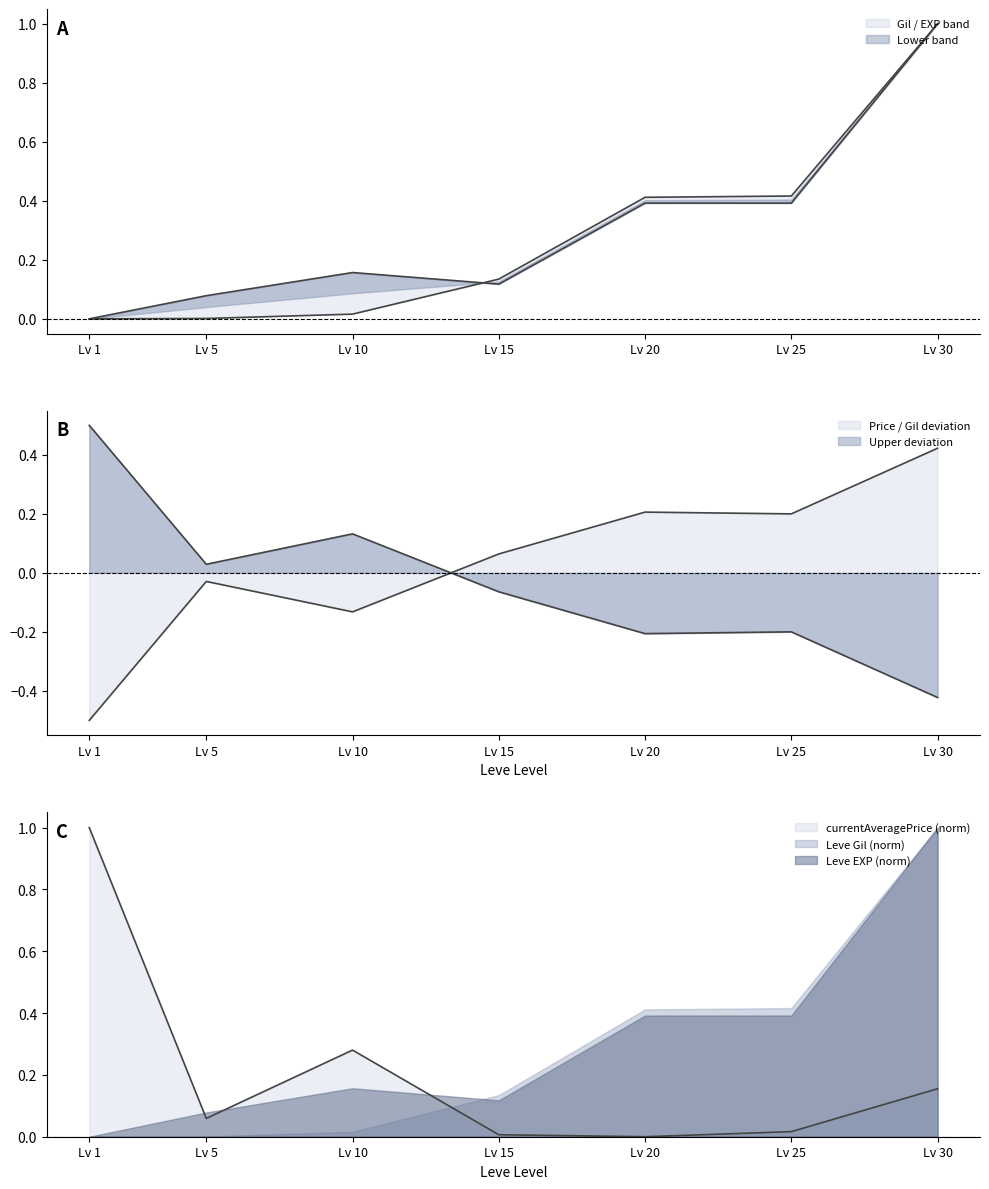

What is the value of the currentAveragePrice point at the 7th from the left?

0.2